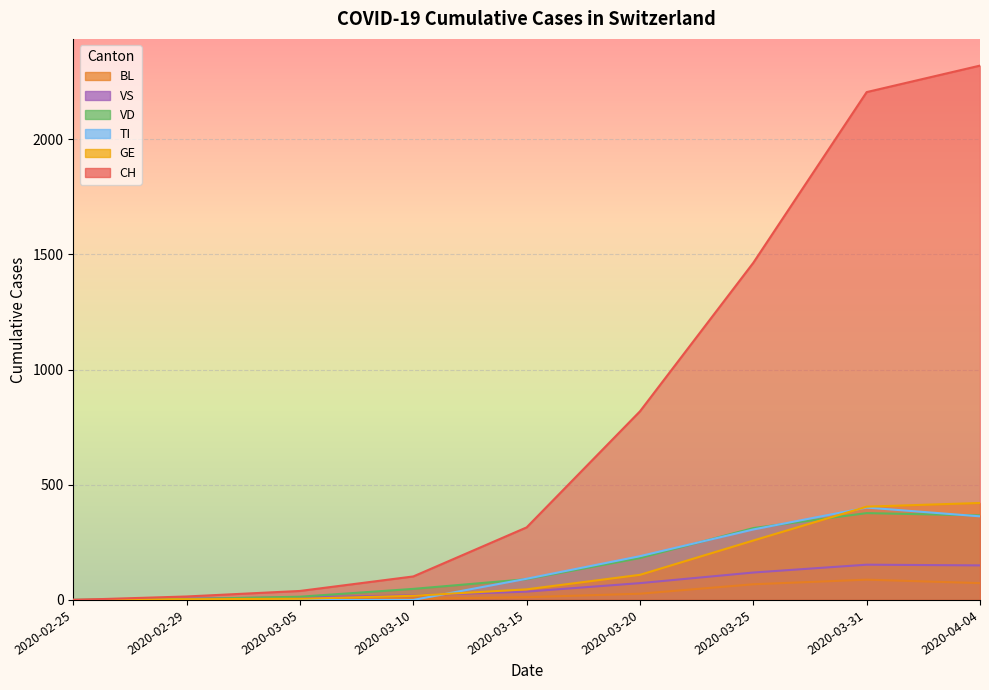

Where does the VS series first go above 36?

2020-03-20